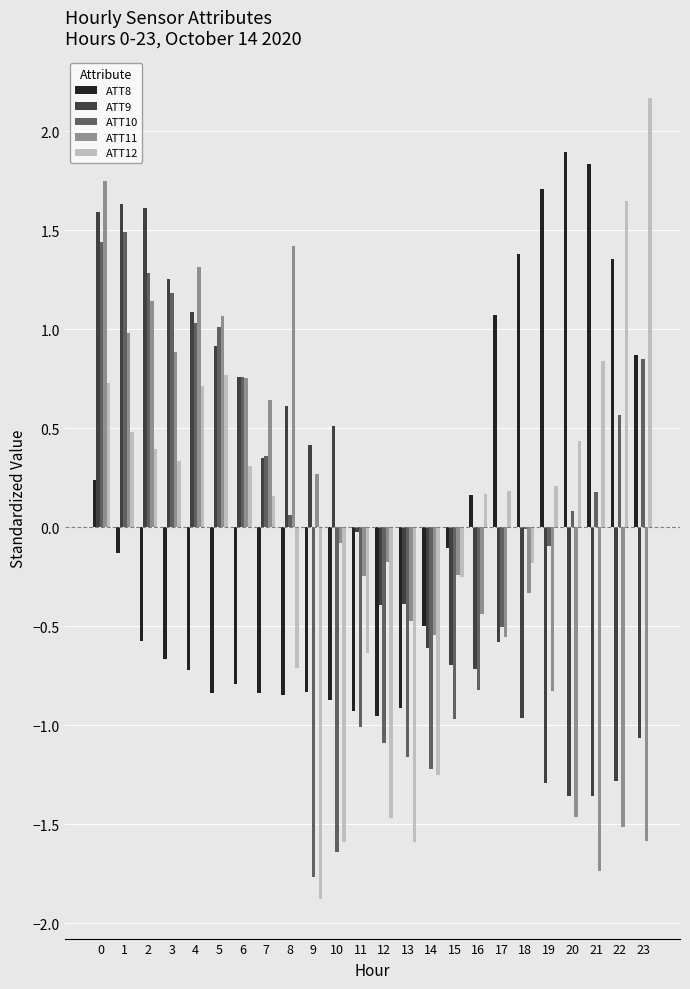

The ATT8 series shows -0.9 at 10. True or false?

True